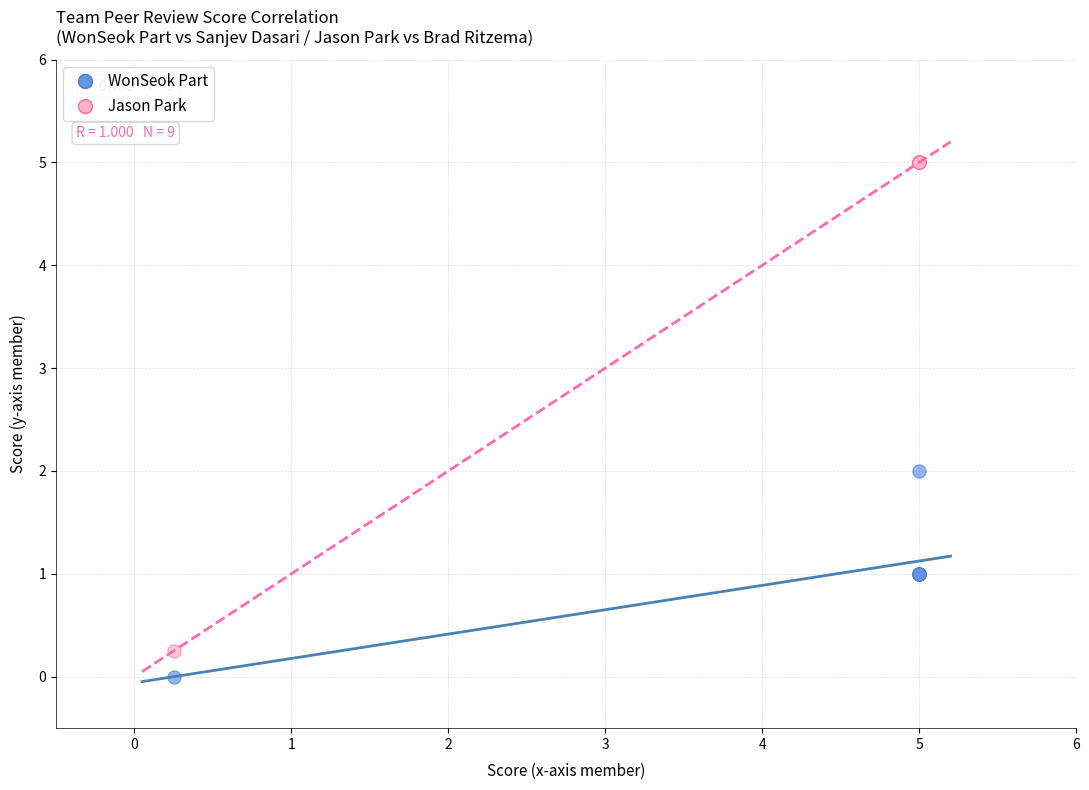

Which series has the largest Y range (max minus min)?

Jason Park